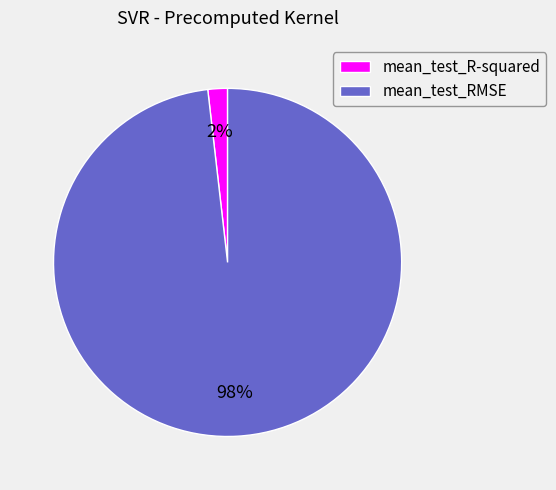

Which category has the biggest portion of the pie?

mean_test_RMSE